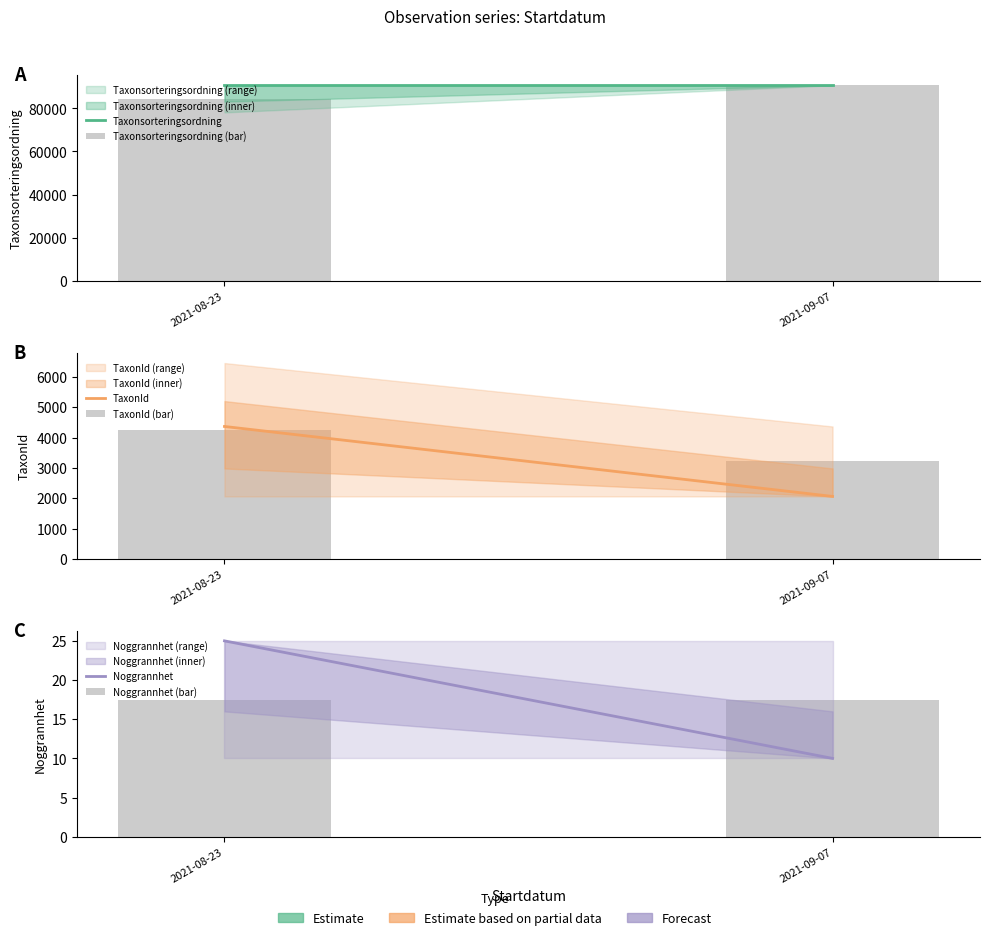

Reading right to left, list all the values displayed in this chart.

Taxonsorteringsordning: 90653.0	90653.0
Taxonsorteringsordning (bar): 90661.0	84383.5
TaxonId: 2059.0	4364.0
TaxonId (bar): 3211.5	4256.0
Noggrannhet: 10.0	25.0
Noggrannhet (bar): 17.5	17.5